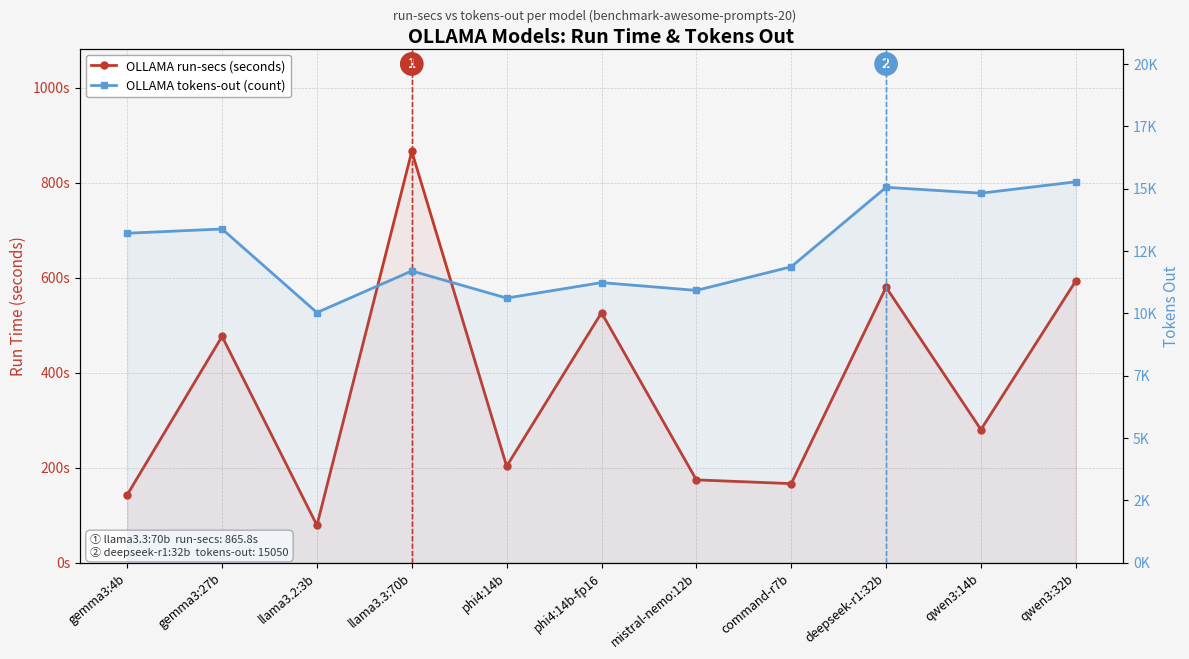

What is the average value of the OLLAMA tokens-out (count) series?

12550.5